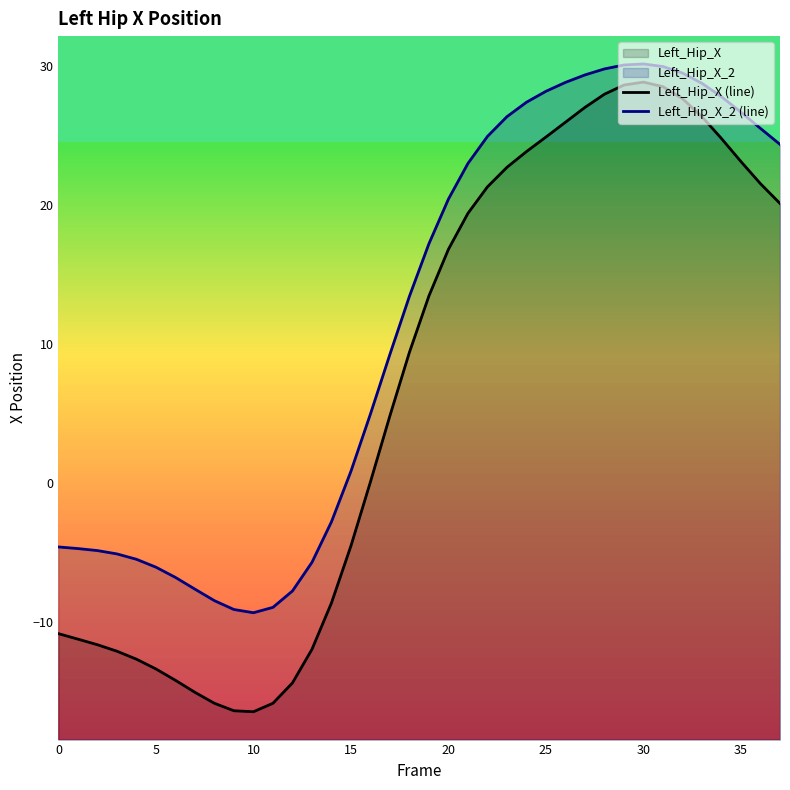

How many lines are shown in the chart?

2